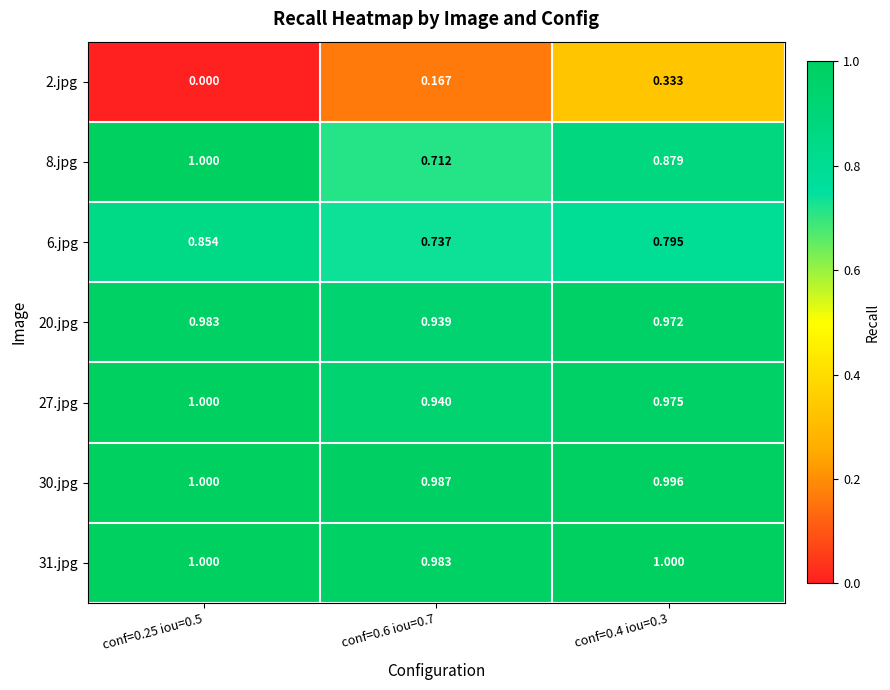

How many series are shown in this chart?

7